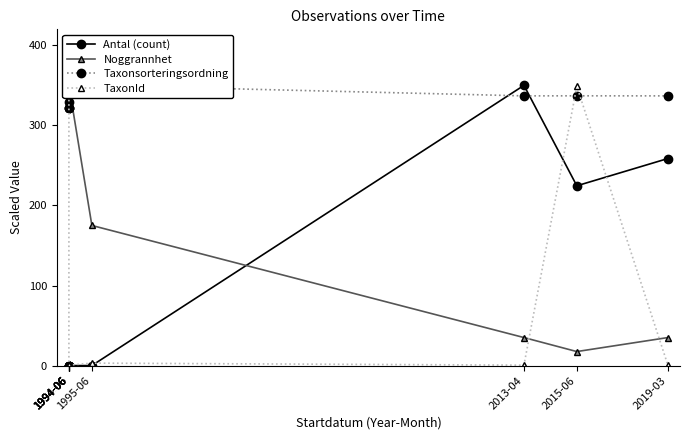

Reading left to right, list all the values displayed in this chart.

Antal (count): 1994-06=0.0	1994-06=0.0	1994-06=0.0	1994-06=0.0	1994-06=0.0	1994-06=0.0	1995-06=0.0	2013-04=350.0	2015-06=224.6	2019-03=258.6
Noggrannhet: 1994-06=350.0	1994-06=350.0	1994-06=350.0	1994-06=350.0	1994-06=350.0	1994-06=350.0	1995-06=175.0	2013-04=35.0	2015-06=17.5	2019-03=35.0
Taxonsorteringsordning: 1994-06=322.1	1994-06=329.1	1994-06=345.1	1994-06=321.9	1994-06=321.9	1994-06=344.9	1995-06=350.0	2013-04=336.9	2015-06=337.0	2019-03=336.9
TaxonId: 1994-06=345.9	1994-06=350.0	1994-06=347.9	1994-06=345.8	1994-06=345.8	1994-06=0.5	1995-06=3.1	2013-04=0.5	2015-06=348.8	2019-03=0.5